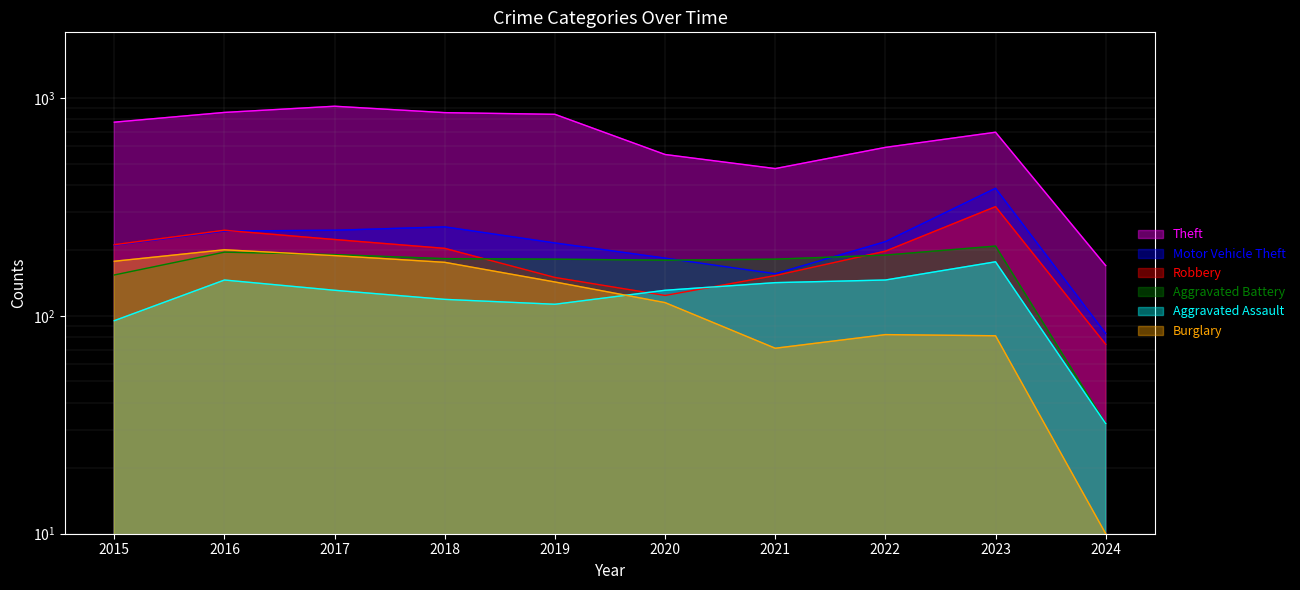

At which category does Theft reach its first local peak?

2017